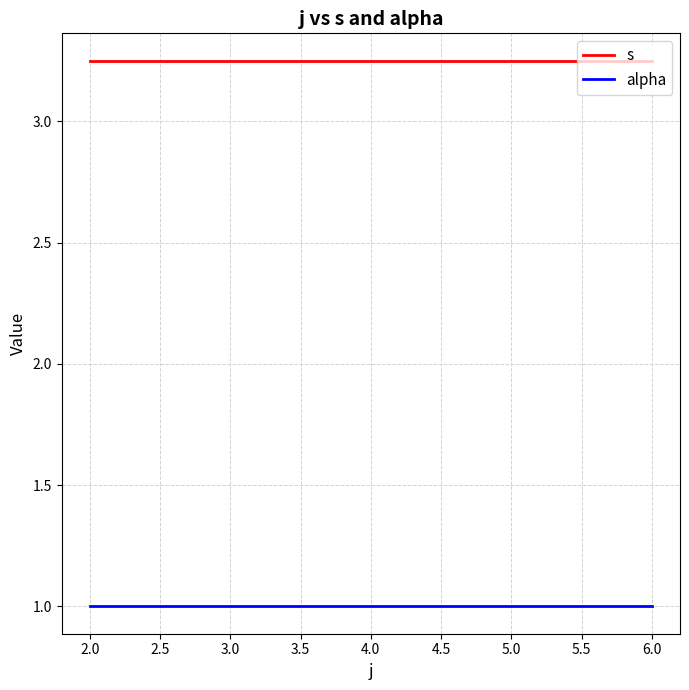

Is it true that alpha equals 0.7 at 6.0?

False